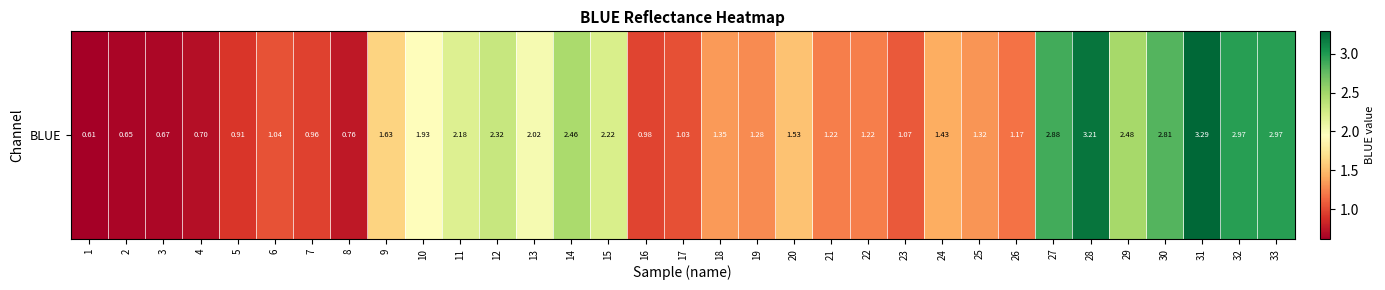

The chart shows a value of 1.4 at 24. True or false?

True